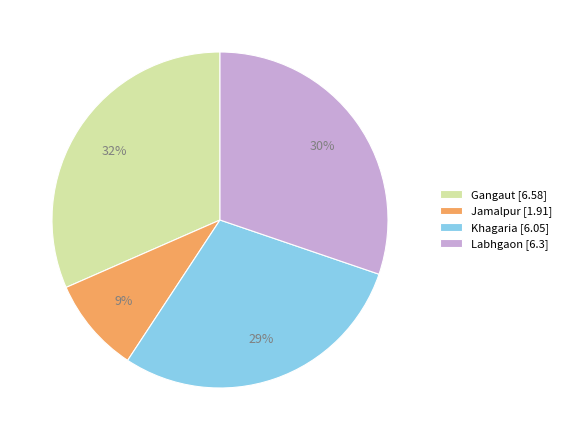

Is there a majority slice in this chart?

No